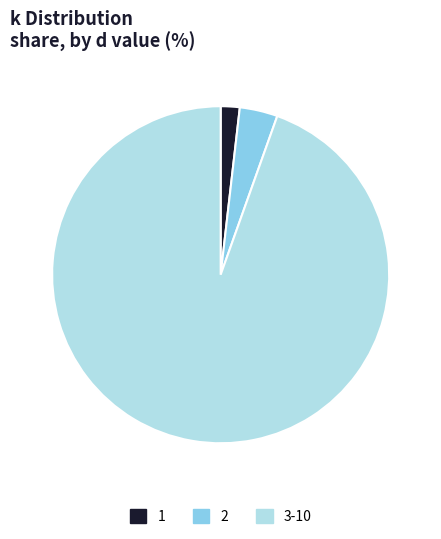

What is the largest slice in the pie chart?

3-10